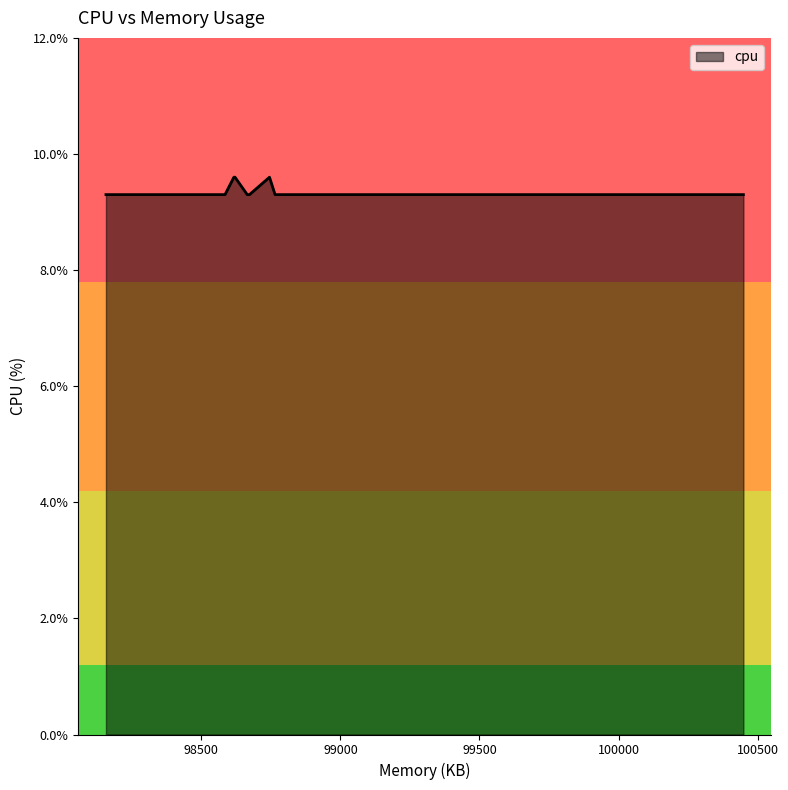

Which has a higher value, 99273 or 99050?

99273